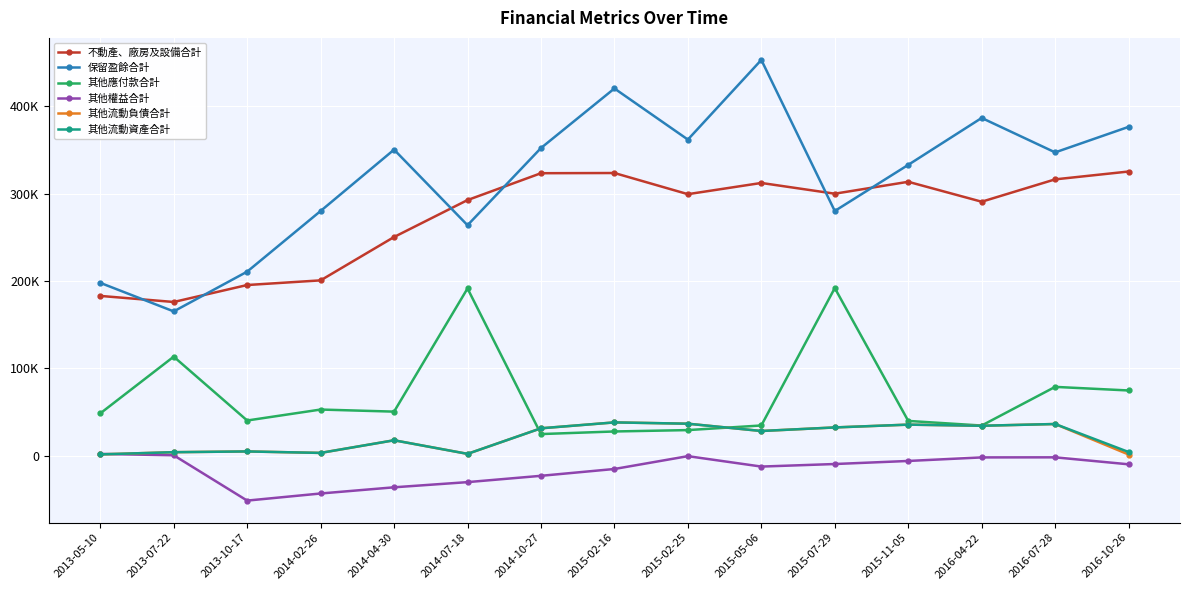

What are all the series names shown in the legend?

不動產、廠房及設備合計, 保留盈餘合計, 其他應付款合計, 其他權益合計, 其他流動負債合計, 其他流動資產合計